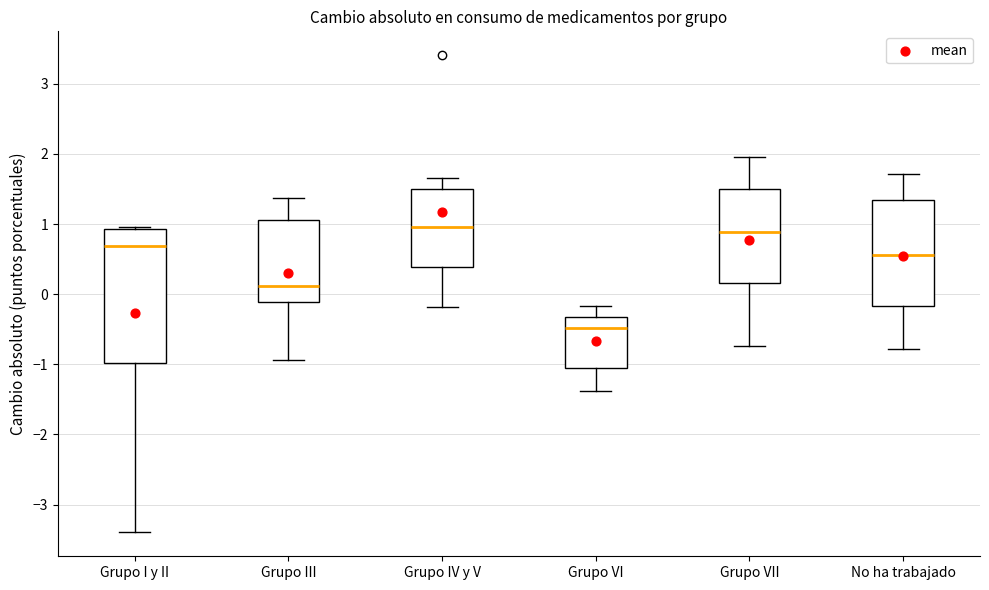

Reading left to right, transcribe this box plot: for each box, give where its median line is, the range the box spans, and where its two whiskers end, as read against the y-axis. The values are not printed on the chart, so give them approximately, as read against the axis.

Grupo I y II: median 0.7, box -1.0 to 0.9, whiskers -3.4 to 1.0
Grupo III: median 0.1, box -0.1 to 1.1, whiskers -0.9 to 1.4
Grupo IV y V: median 1.0, box 0.4 to 1.5, whiskers -0.2 to 1.7
Grupo VI: median -0.5, box -1.0 to -0.3, whiskers -1.4 to -0.2
Grupo VII: median 0.9, box 0.2 to 1.5, whiskers -0.7 to 2.0
No ha trabajado: median 0.6, box -0.2 to 1.3, whiskers -0.8 to 1.7